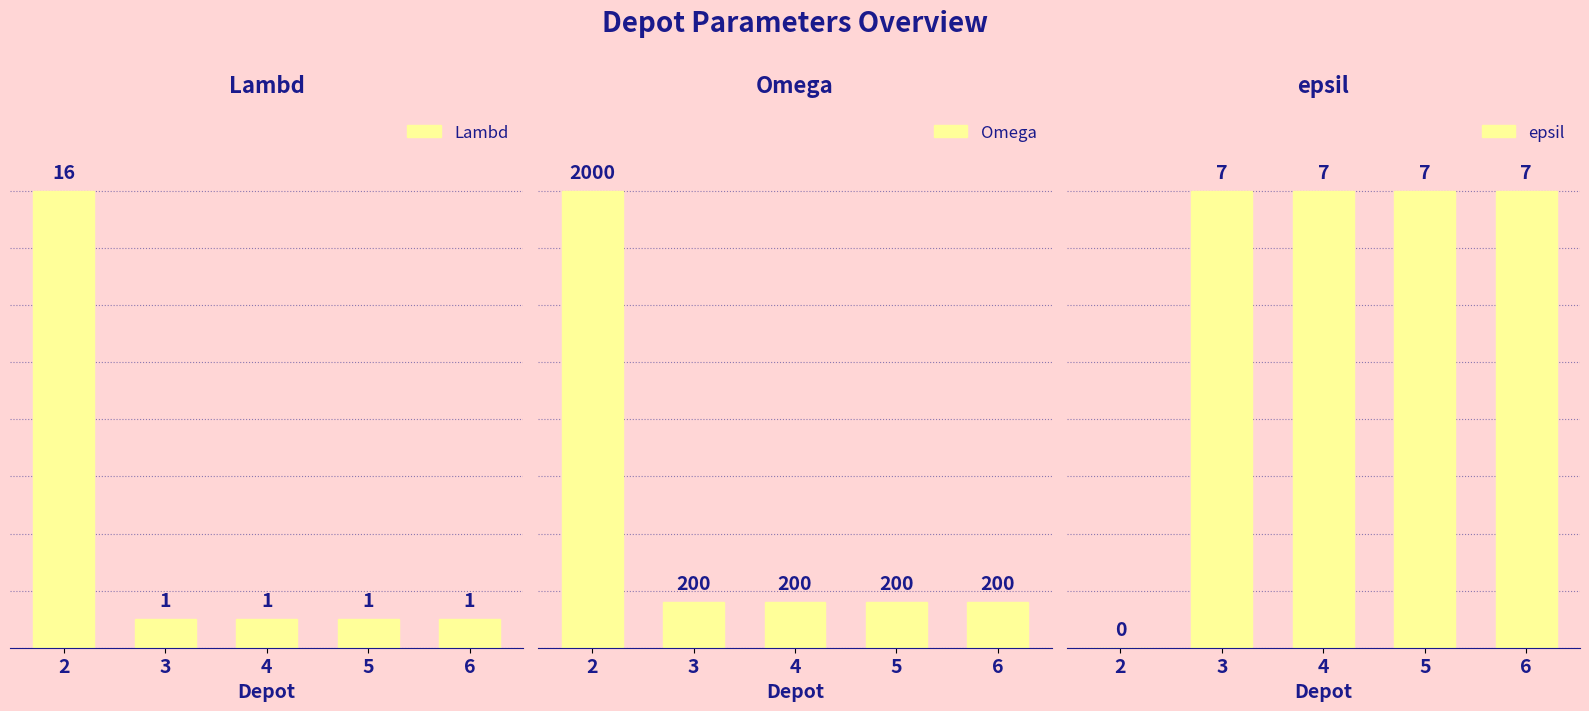

How many distinct data groups are displayed?

3